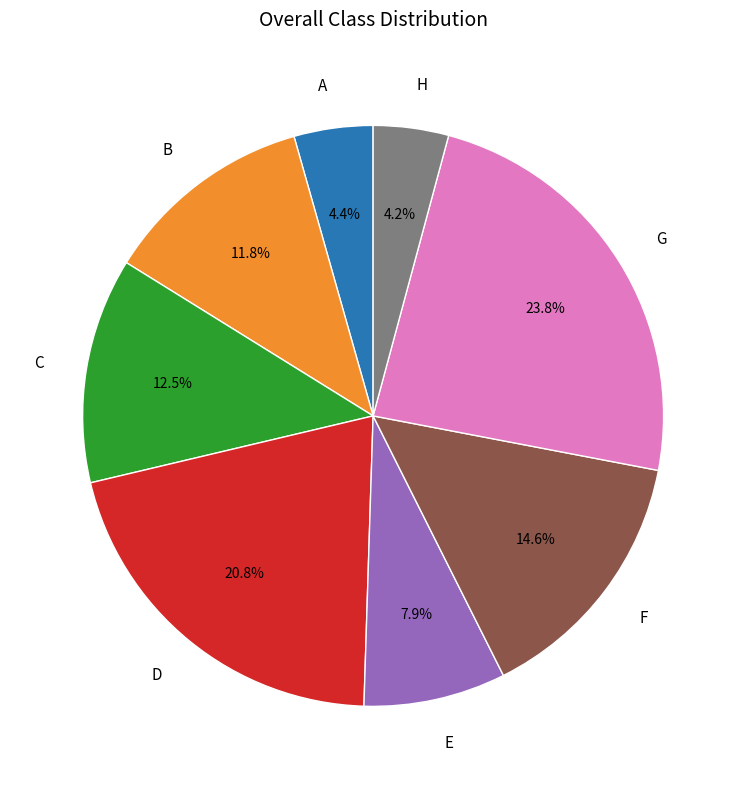

Count the number of slices in the pie.

8